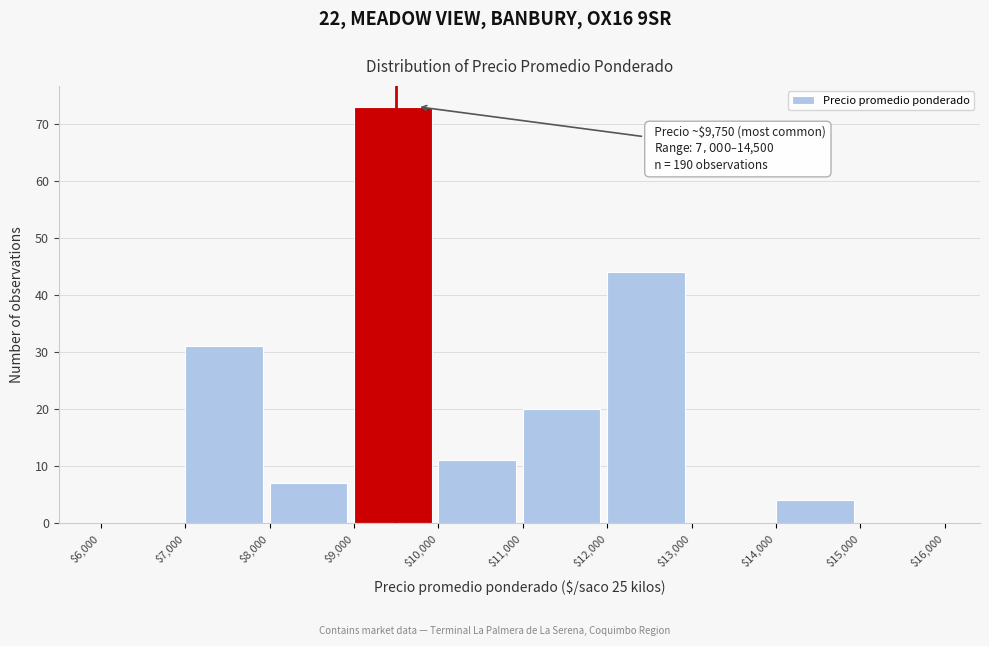

Over which range of the x-axis is the bar tallest?

$9,000 to $10,000